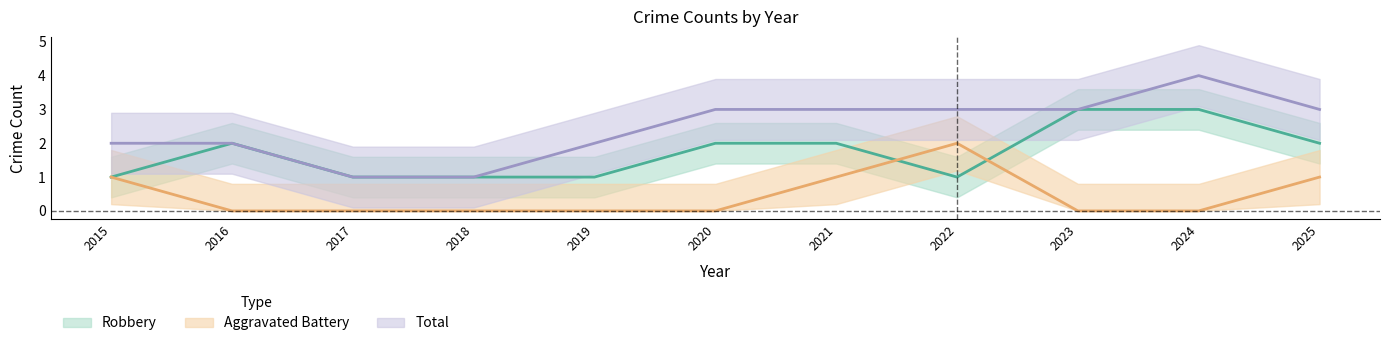

Reading left to right, extract all data points from this chart.

Aggravated Battery: 1	0	0	0	0	0	1	2	0	0	1
Robbery: 1	2	1	1	1	2	2	1	3	3	2
Total: 2	2	1	1	2	3	3	3	3	4	3